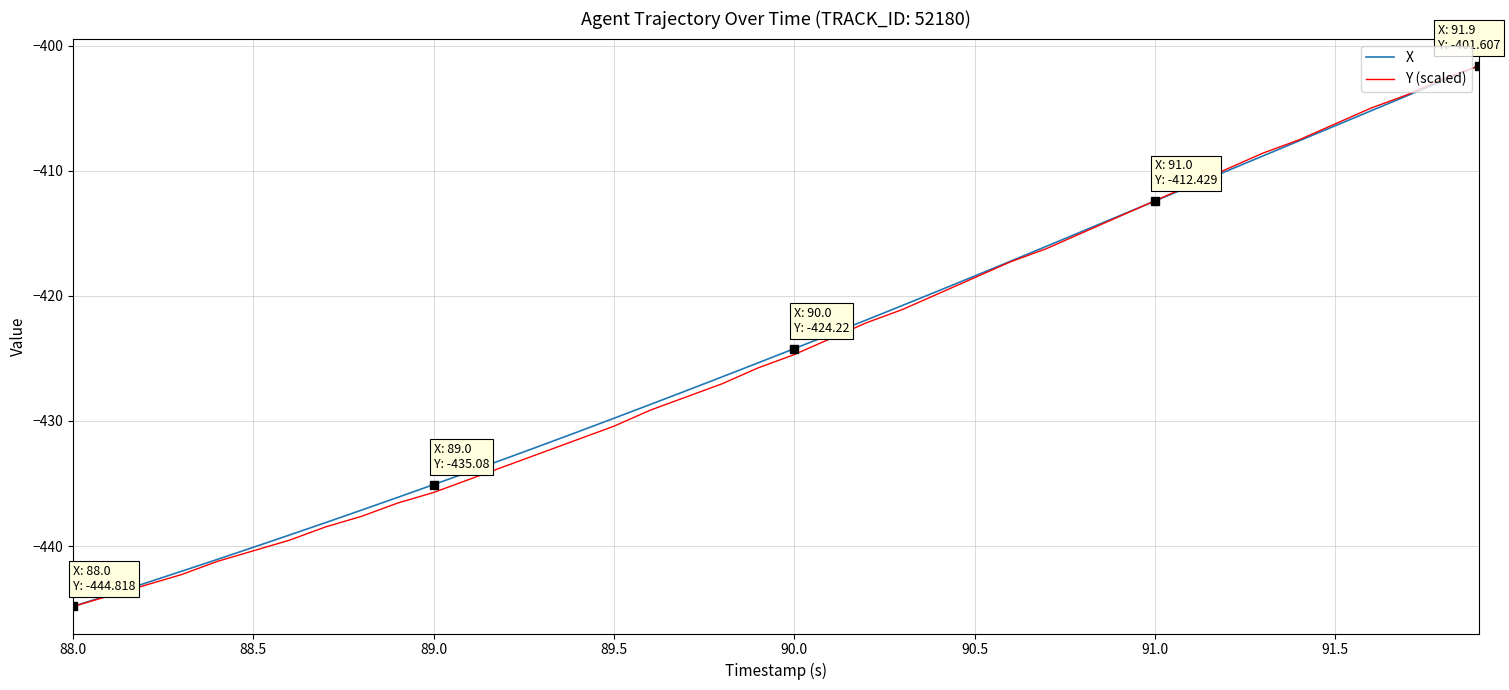

What is the smallest value displayed?

-444.8